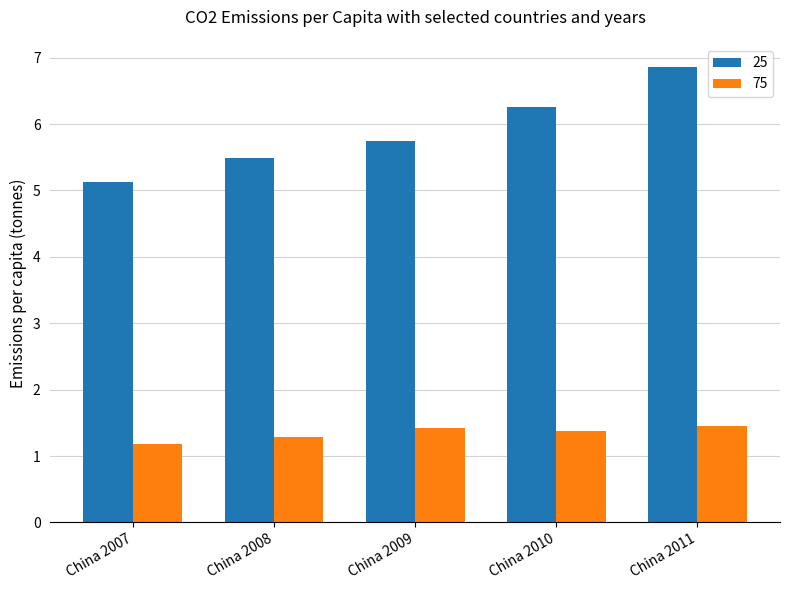

How many bars are there in total?

10